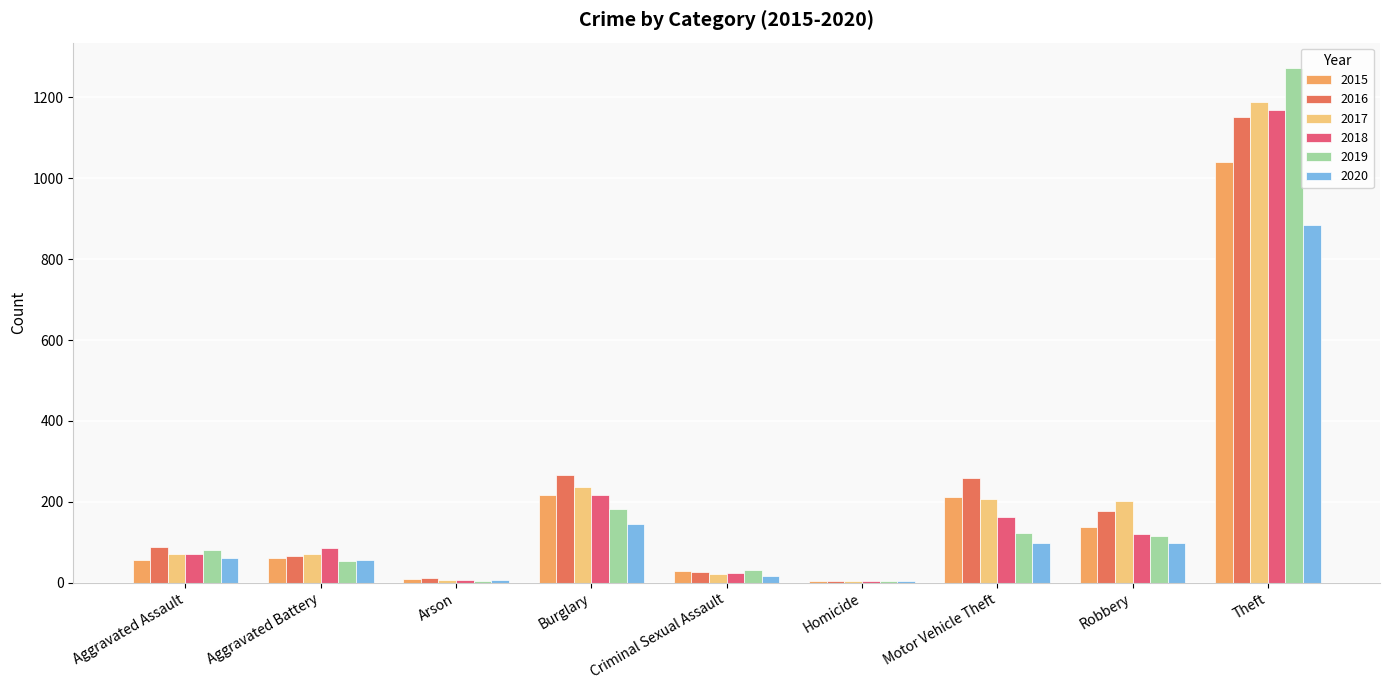

What is the greatest value displayed?

1272